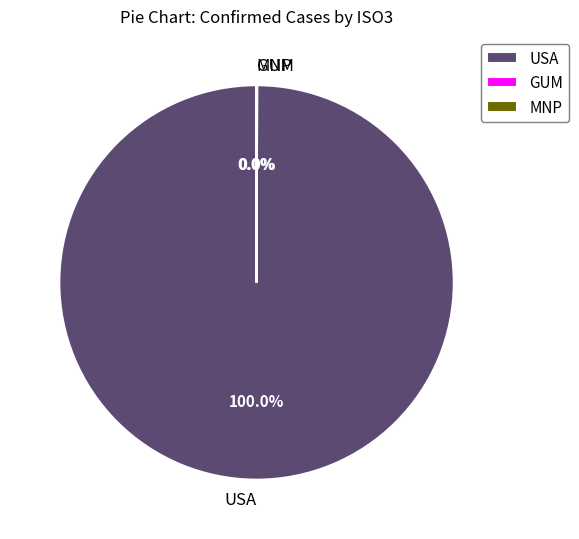

Which slice is the largest?

USA